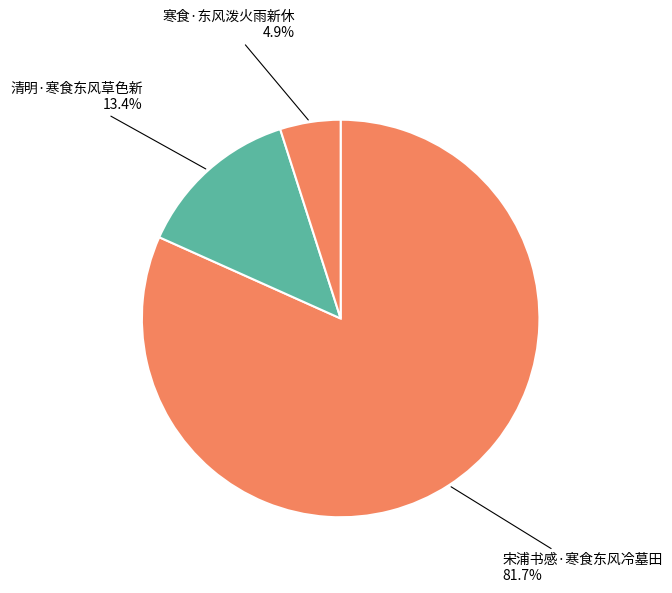

True or false: 清明·寒食东风草色新 accounts for 8% of the total.

False